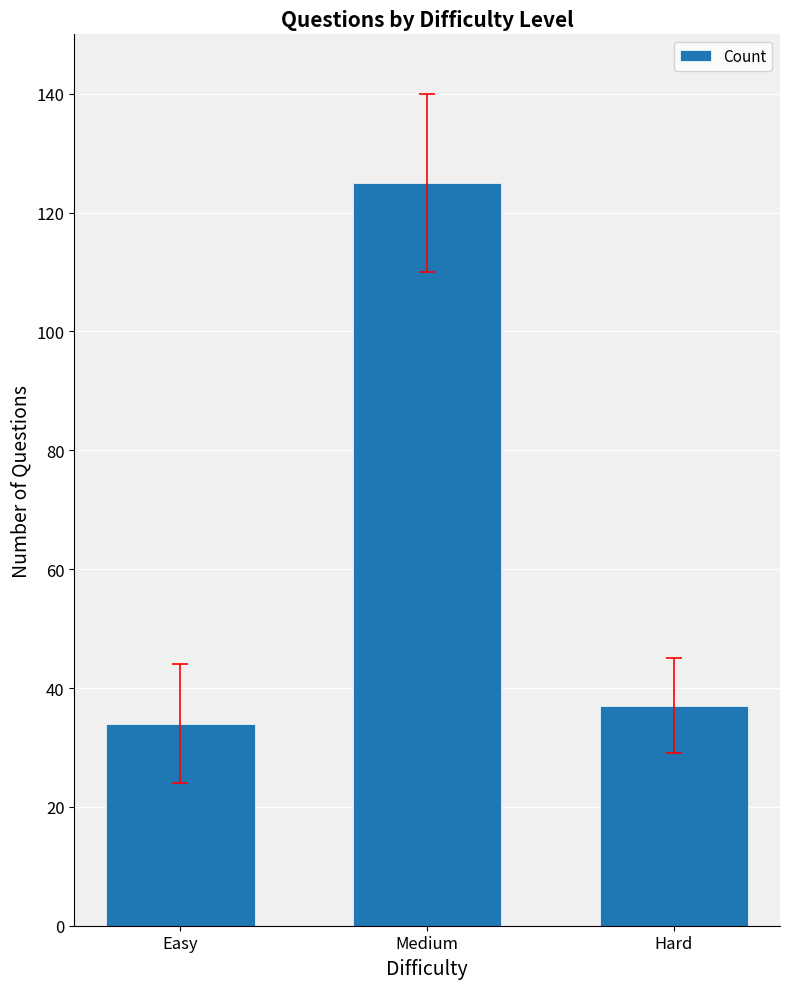

Which category has the lowest value across all series?

Easy